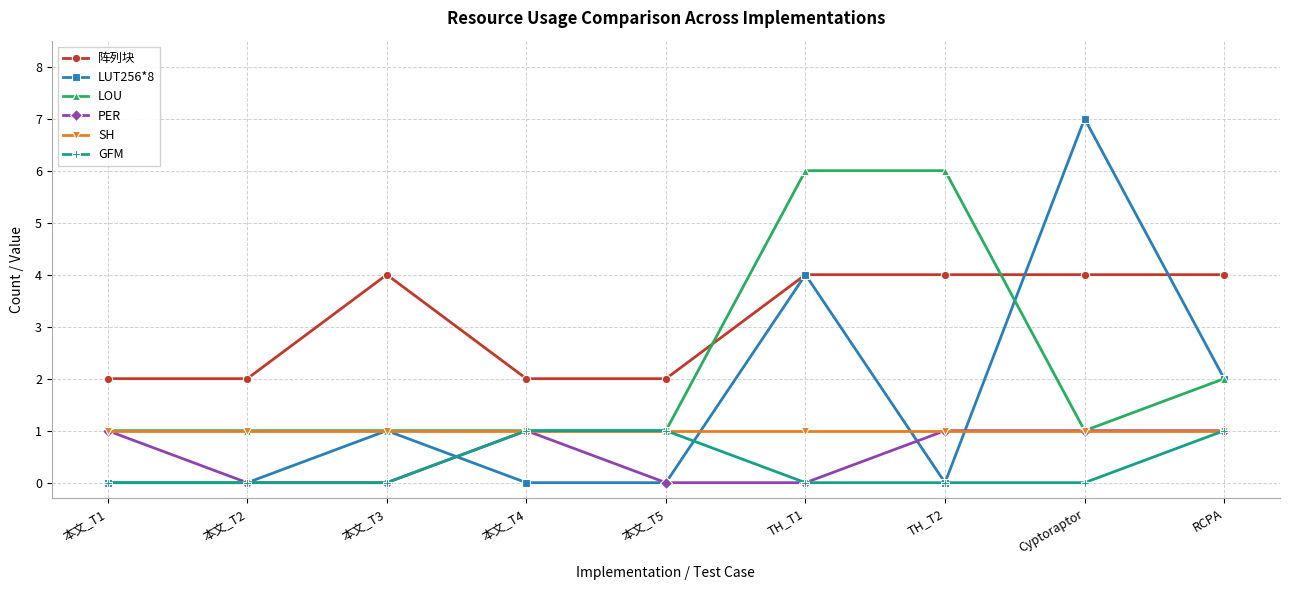

What is the sum of the PER values at 本文_T3 and 本文_T1?

1